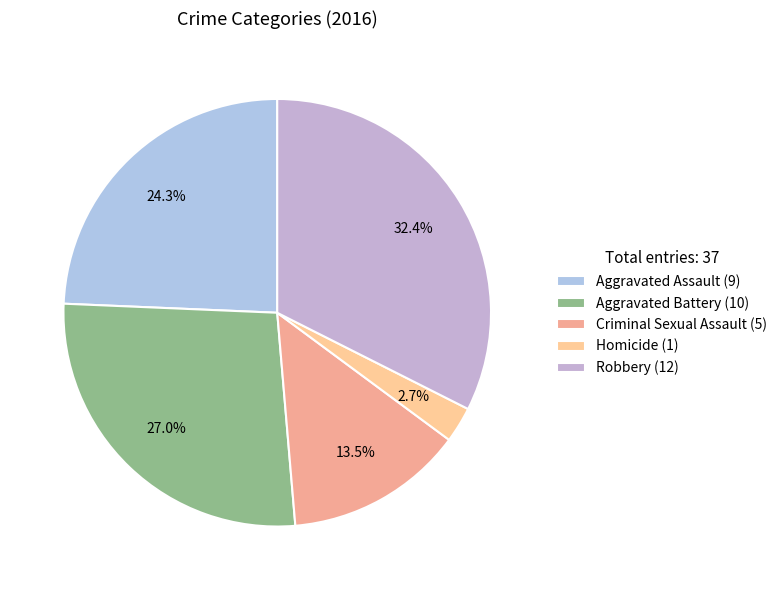

How many slices are in this pie chart?

5